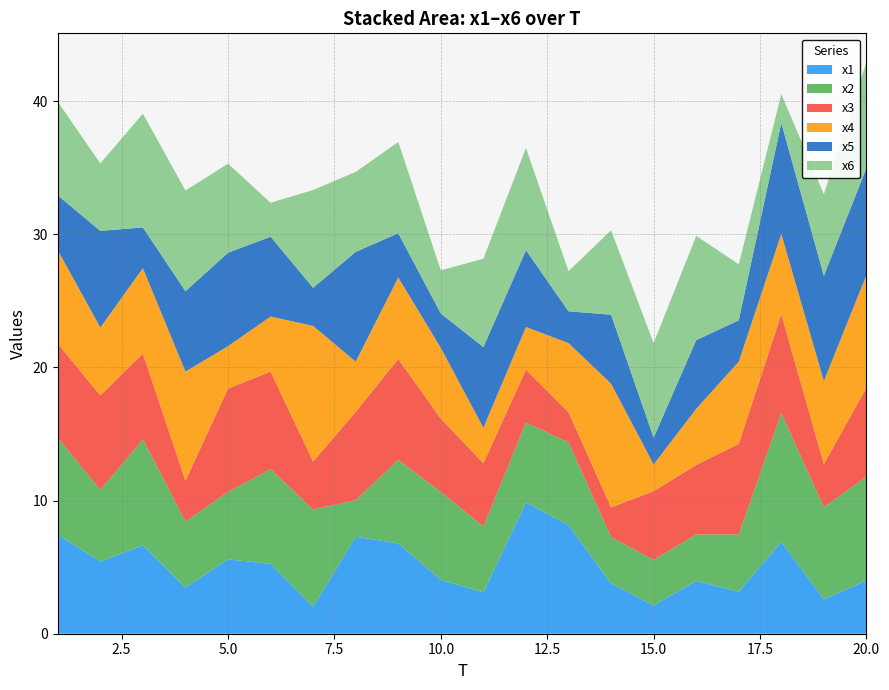

Reading left to right, what are all the values shown in this chart?

x1: 1=7.4	2=5.4	3=6.6	4=3.5	5=5.6	6=5.3	7=2.0	8=7.3	9=6.8	10=4.0	11=3.1	12=9.9	13=8.2	14=3.8	15=2.1	16=4.0	17=3.2	18=6.9	19=2.6	20=4.0
x2: 1=7.3	2=5.4	3=8.0	4=5.0	5=5.1	6=7.1	7=7.3	8=2.8	9=6.3	10=6.6	11=5.0	12=6.0	13=6.2	14=3.5	15=3.4	16=3.5	17=4.3	18=9.7	19=6.9	20=7.8
x3: 1=7.1	2=7.1	3=6.4	4=3.1	5=7.8	6=7.3	7=3.6	8=6.6	9=7.6	10=5.5	11=4.7	12=4.0	13=2.3	14=2.2	15=5.2	16=5.2	17=6.8	18=7.4	19=3.2	20=6.7
x4: 1=7.0	2=5.1	3=6.4	4=8.2	5=3.2	6=4.1	7=10.2	8=3.8	9=6.1	10=5.3	11=2.7	12=3.2	13=5.2	14=9.3	15=2.0	16=4.2	17=6.2	18=6.0	19=6.2	20=8.5
x5: 1=4.1	2=7.3	3=3.1	4=6.0	5=7.0	6=6.0	7=2.9	8=8.2	9=3.3	10=2.6	11=6.1	12=5.8	13=2.4	14=5.2	15=2.0	16=5.2	17=3.1	18=8.3	19=7.9	20=8.0
x6: 1=7.0	2=5.1	3=8.6	4=7.6	5=6.7	6=2.5	7=7.4	8=6.0	9=6.9	10=3.2	11=6.6	12=7.7	13=3.0	14=6.3	15=7.1	16=7.8	17=4.2	18=2.2	19=6.1	20=8.0